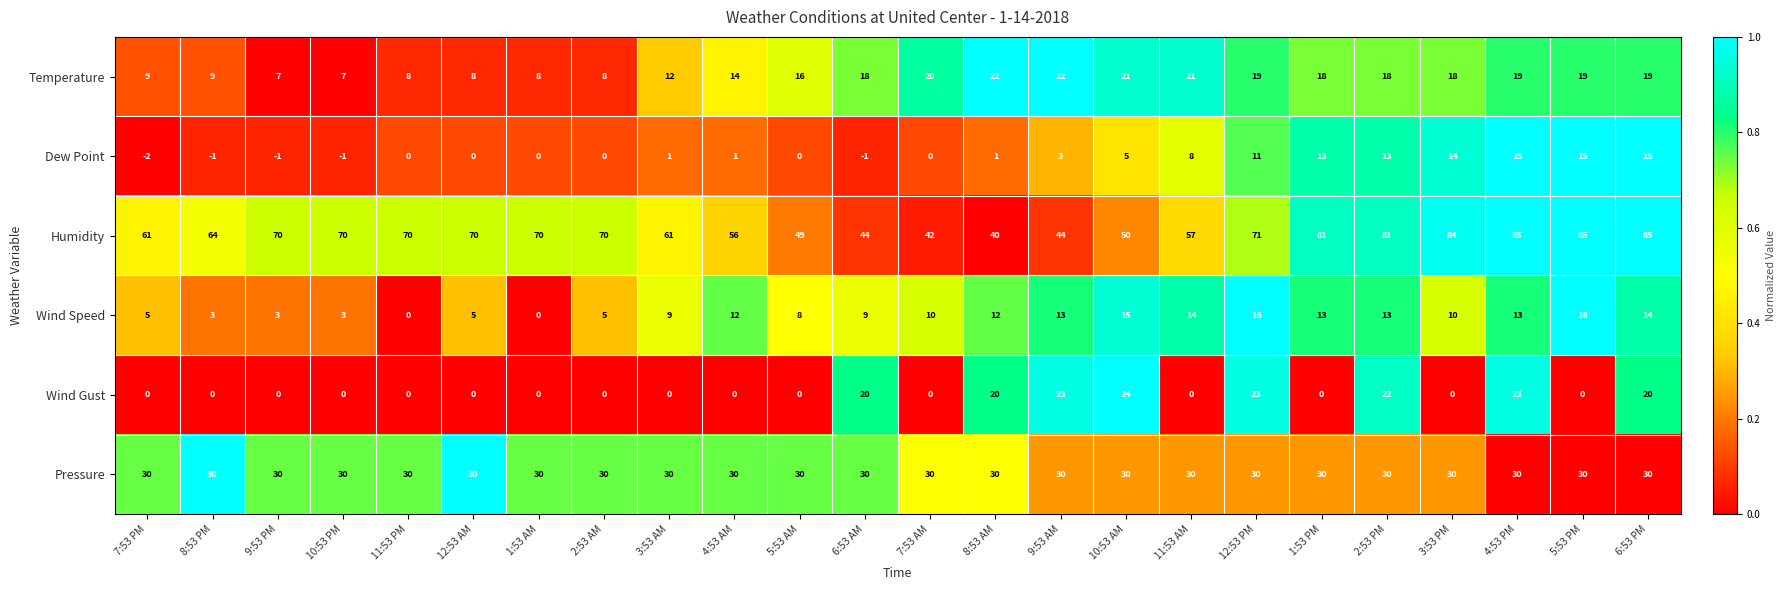

What is the total value across all series at 3:53 PM?

156